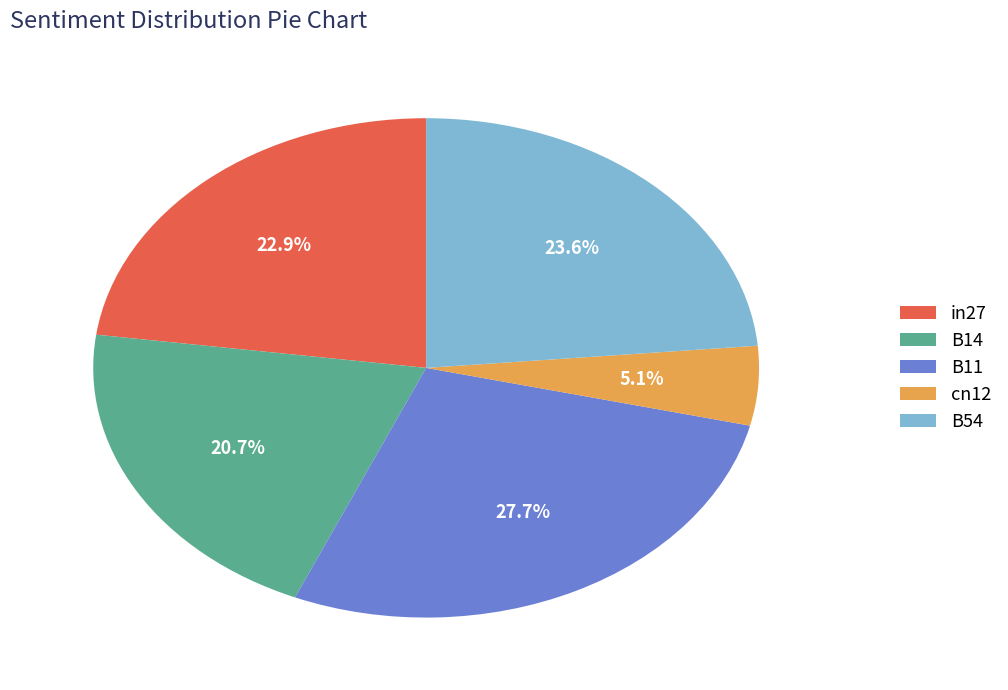

Is the sum of B14 and B54 greater than half?

No